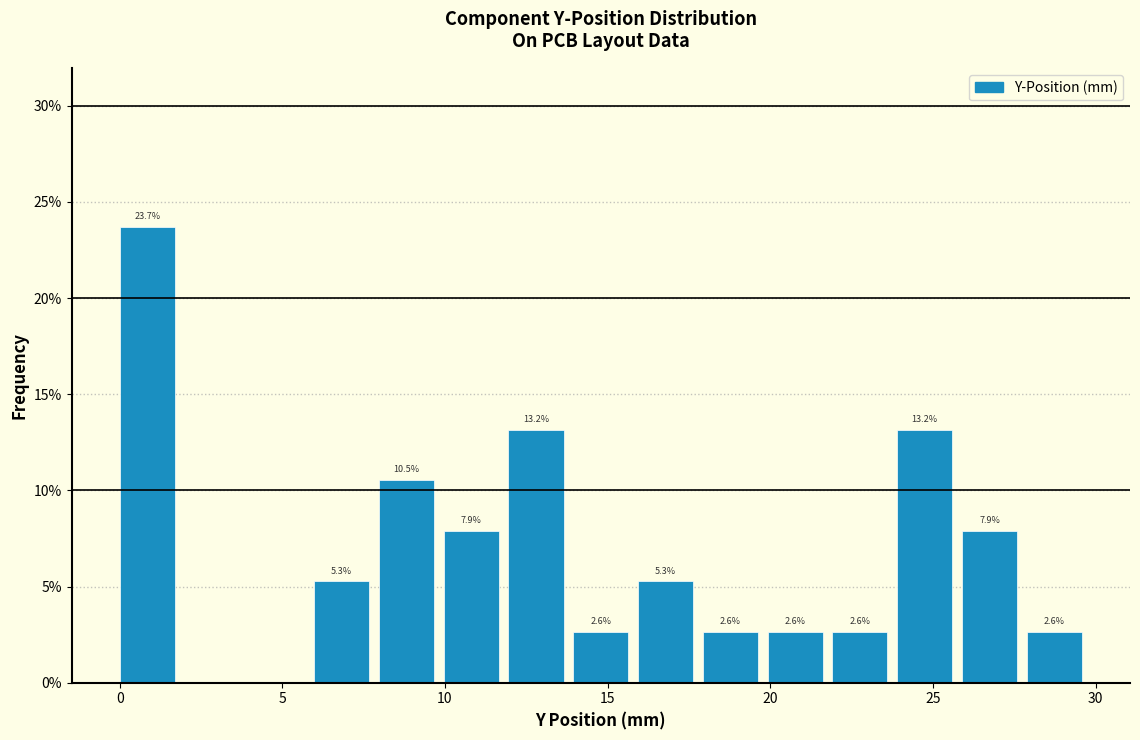

Read against the x-axis, roughly where is the centre of the tallest bar?

1.0